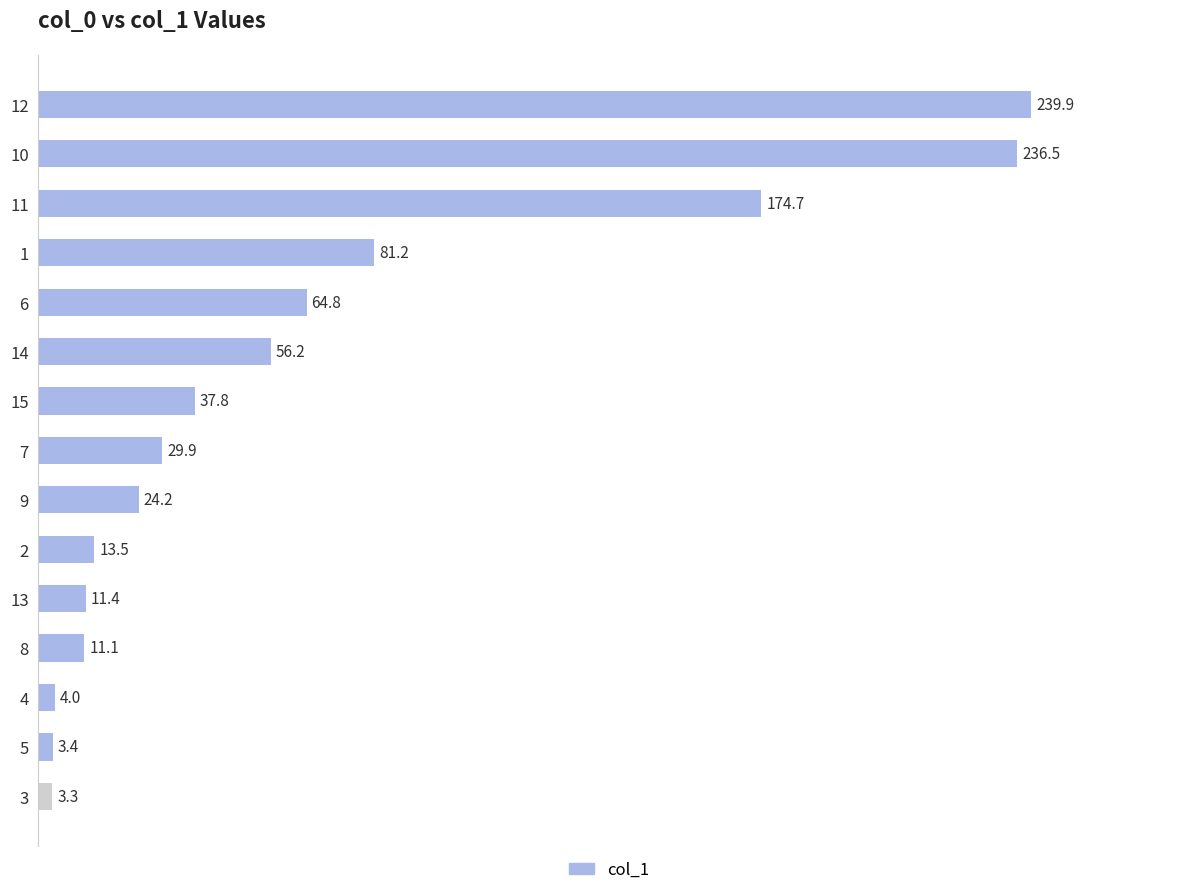

Does the chart contain stacked bars?

No